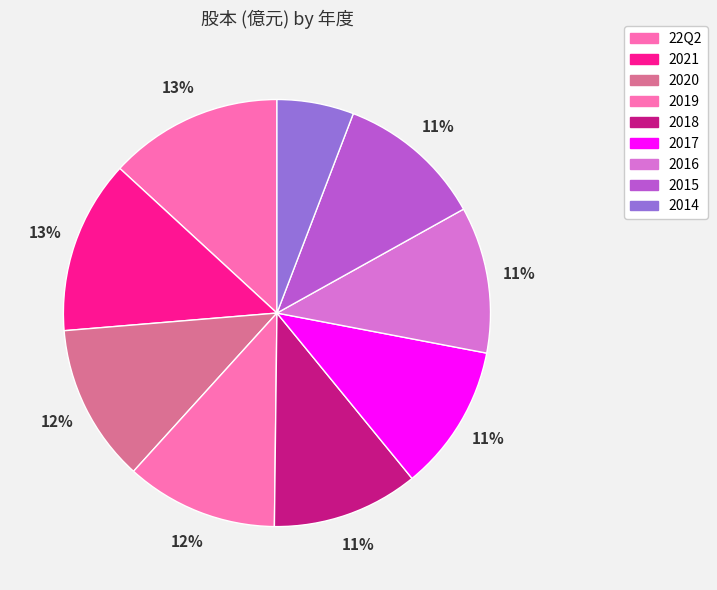

To the nearest percent, what is the average slice percentage?

11%